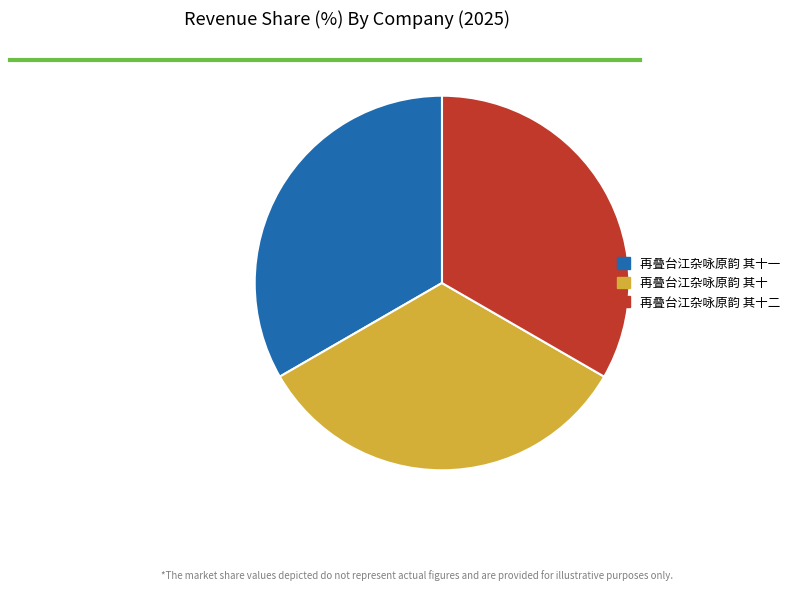

Is 再叠台江杂咏原韵 其十二 the majority of the pie?

No